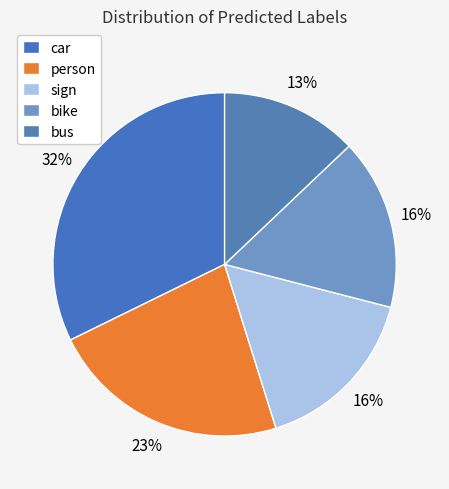

Which category has the smallest portion of the pie?

bus